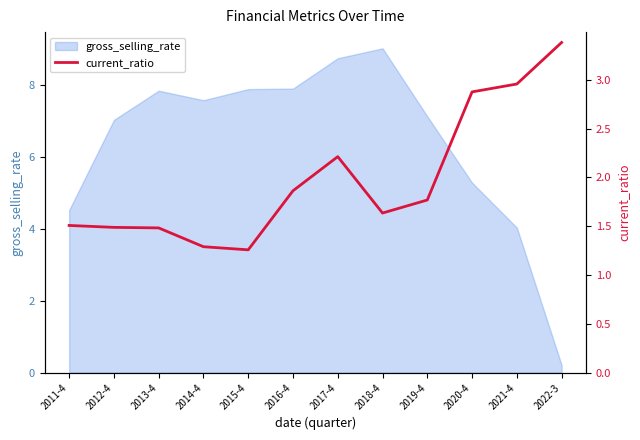

Between 2016-4 and 2017-4, which is larger?

2017-4